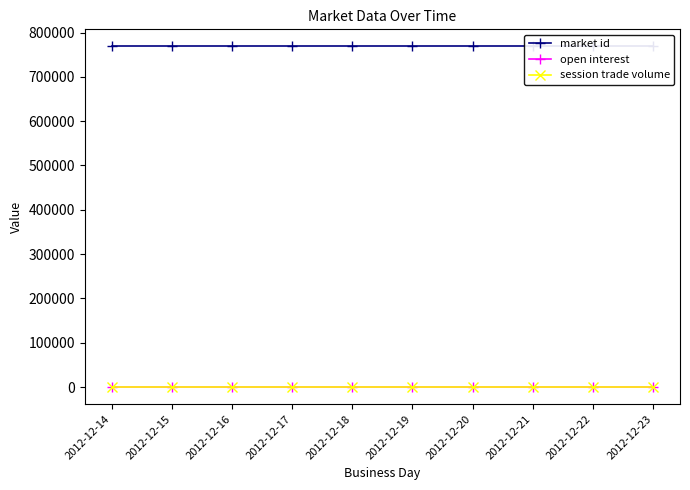

True or false: market id and open interest intersect in this chart.

False